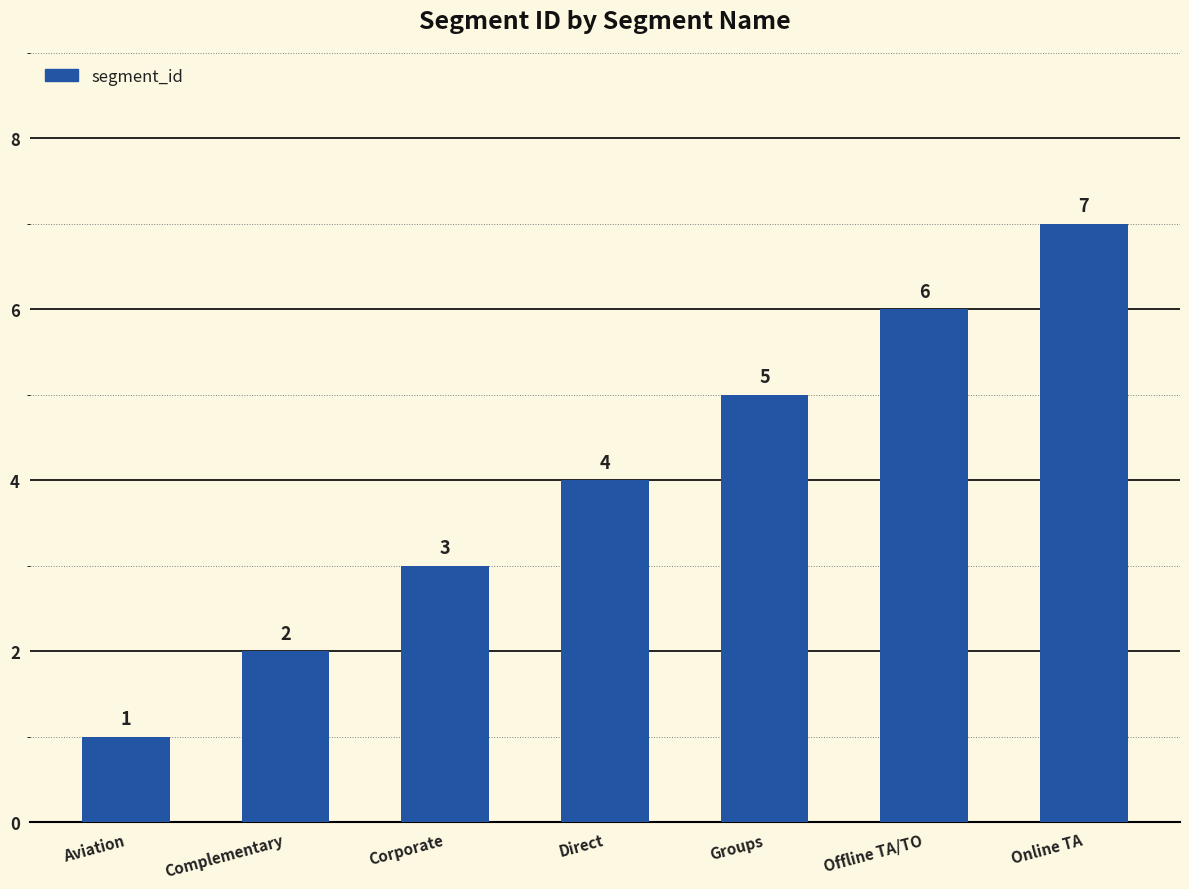

How many categories are shown in the chart?

7